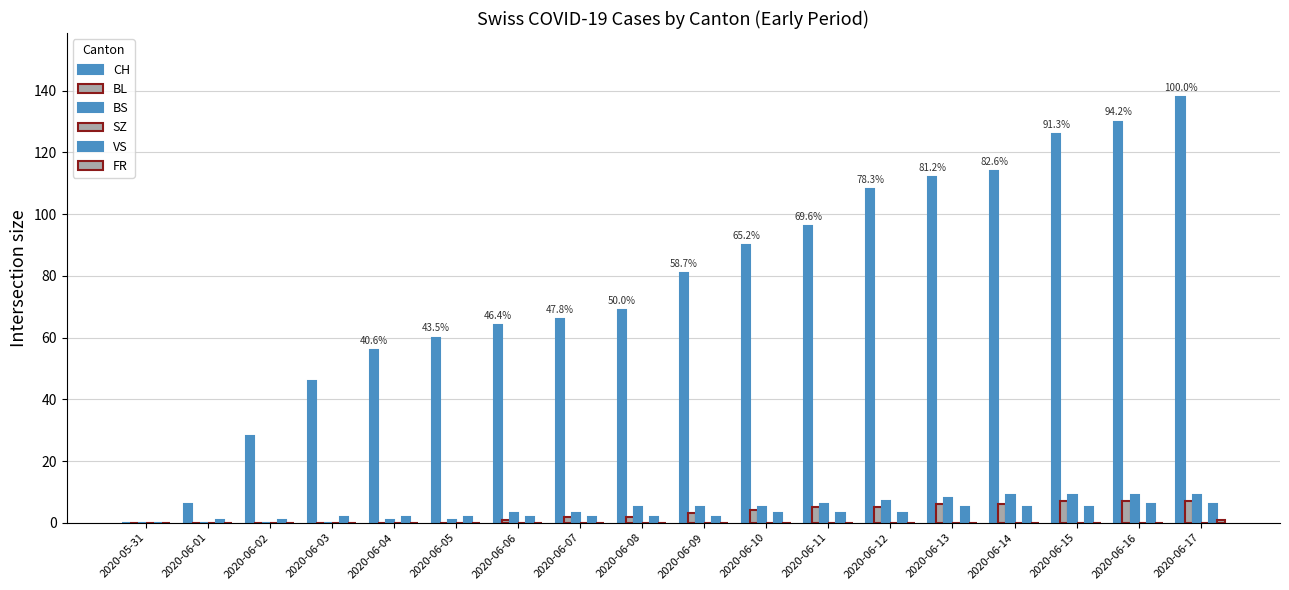

Are the bars horizontal?

No